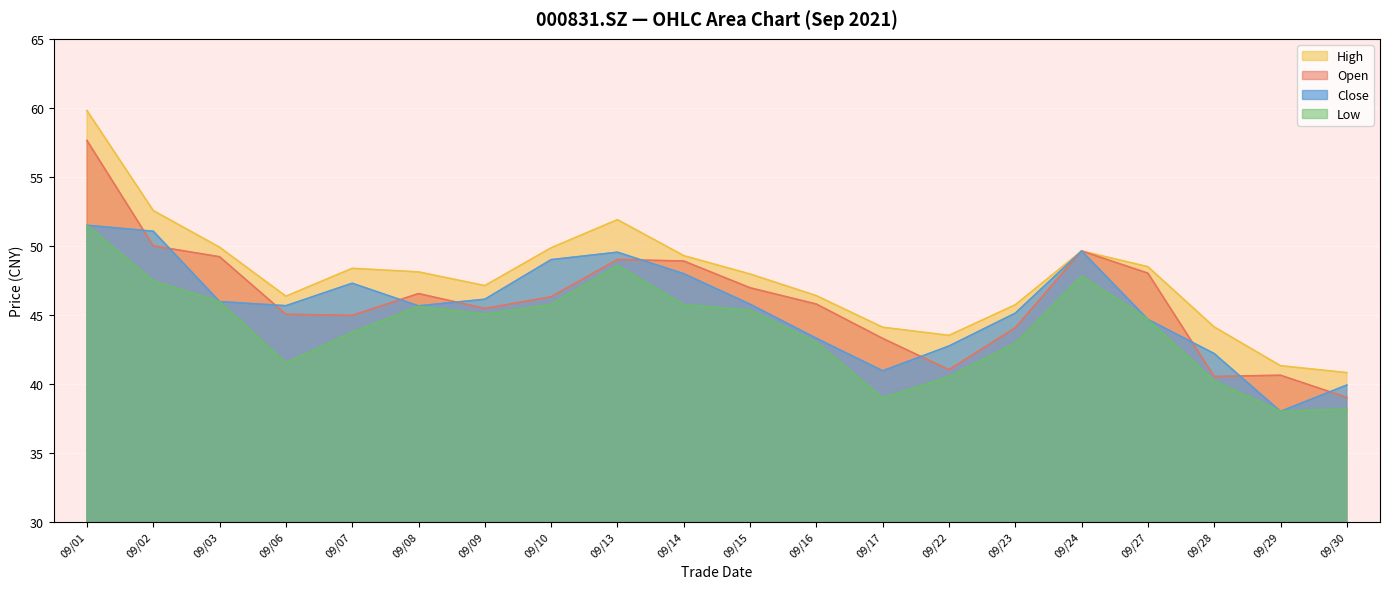

How many data points in open are above 46?

10